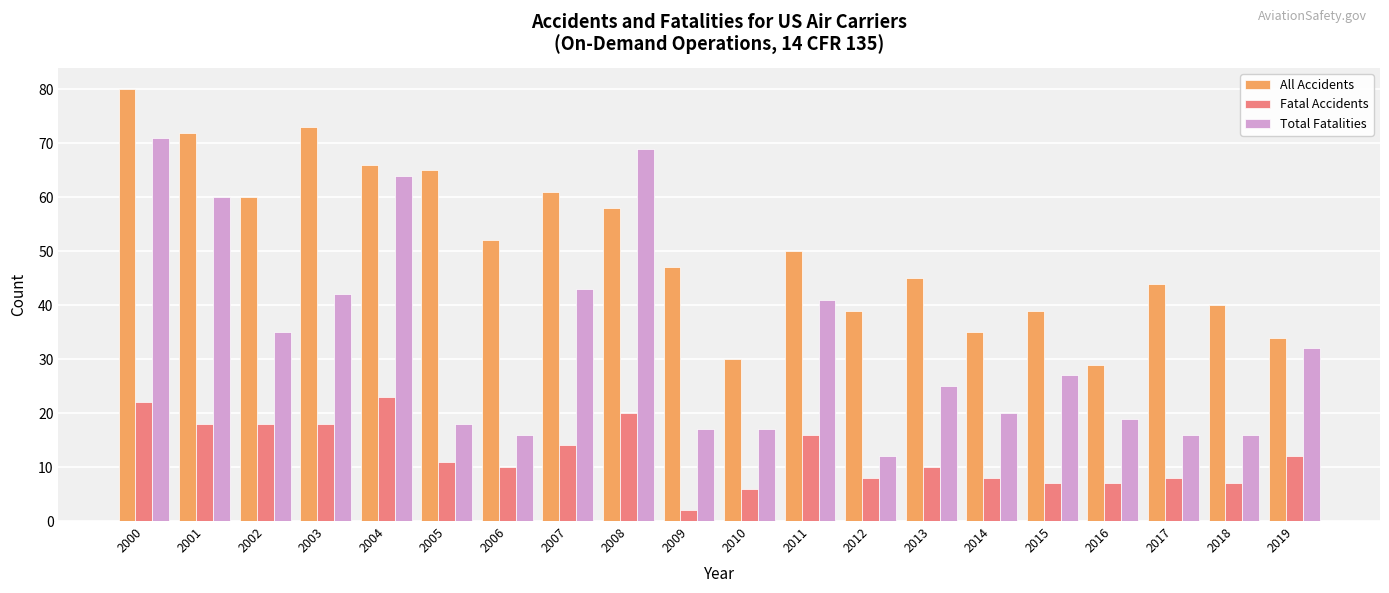

What is the spread (max minus min) of values at 2017?

36